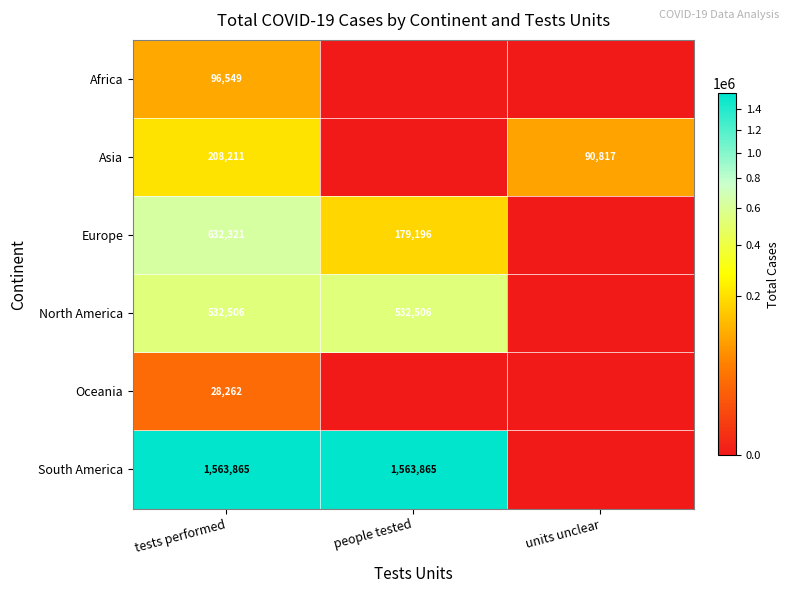

True or false: Europe has a value of 114907 at people tested.

False